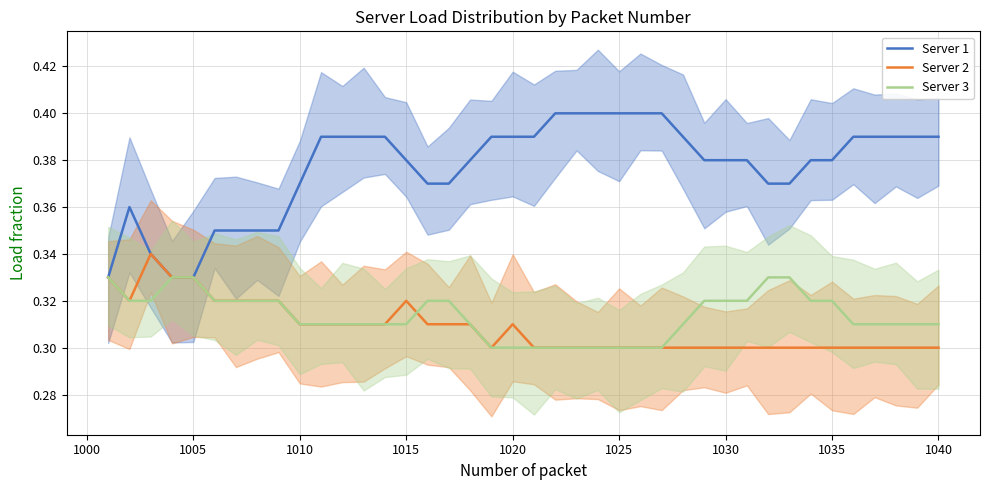

True or false: Server 3 has a value of 0.3 at 19.

True